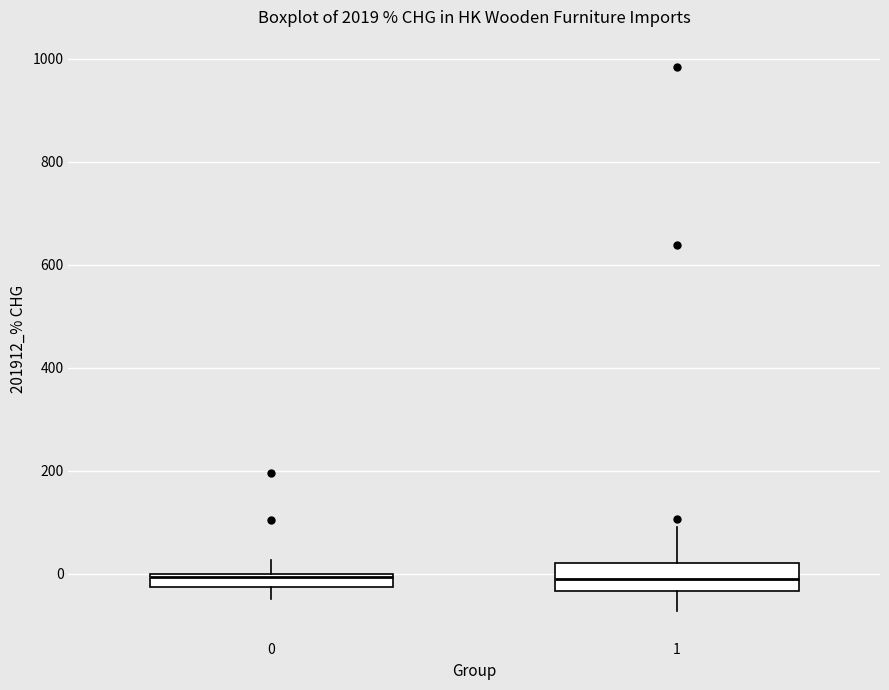

Where is the upper edge of the box at x = 0 on the y-axis? The values are not printed on the chart, so give them approximately, as read against the axis.

0